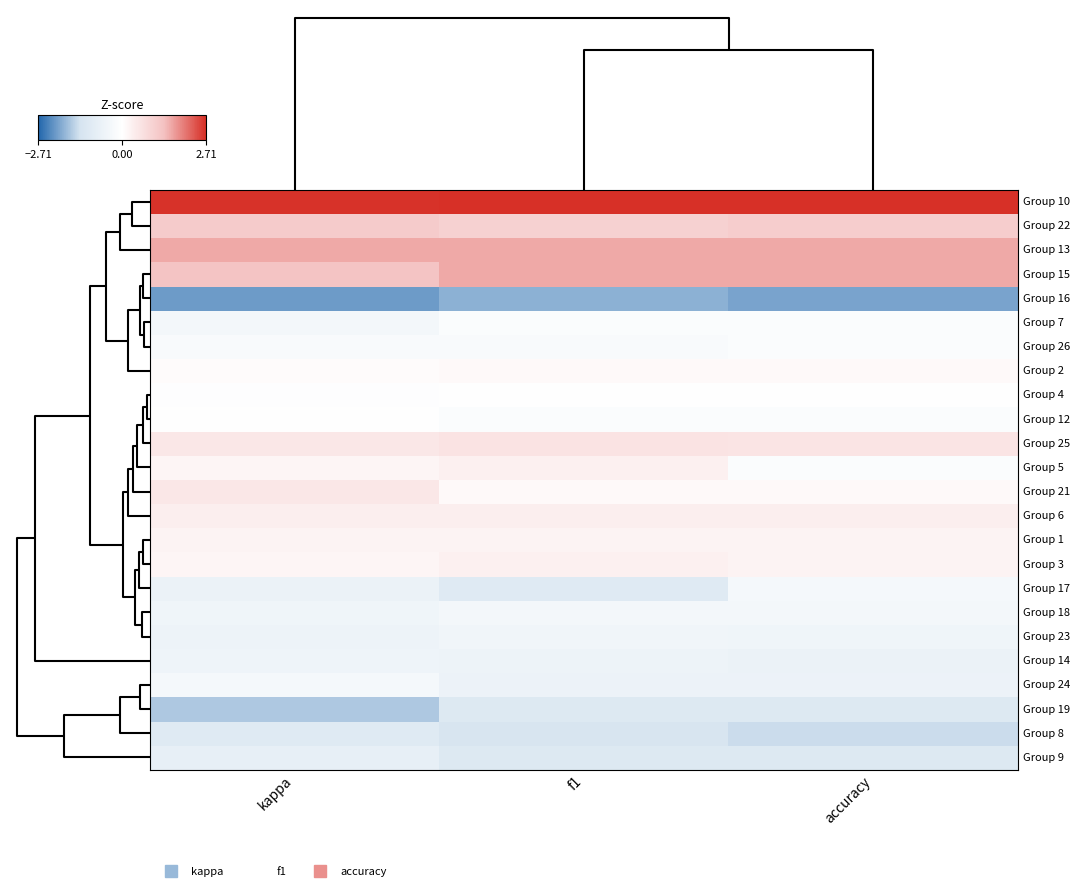

What is the smallest value displayed?

-2.1